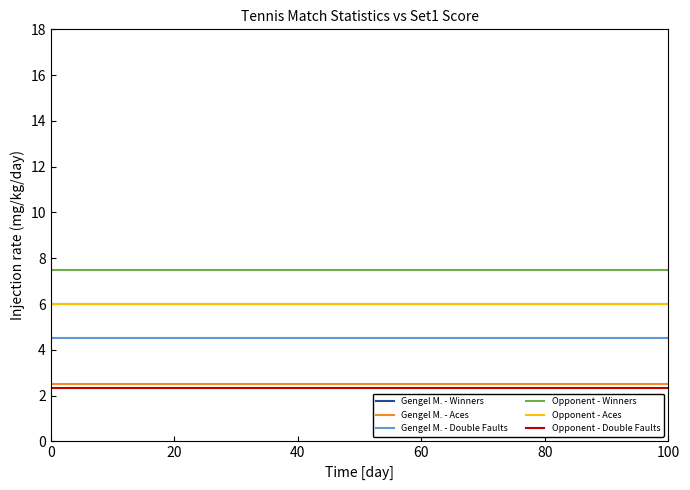

Does the chart have visible grid lines?

No